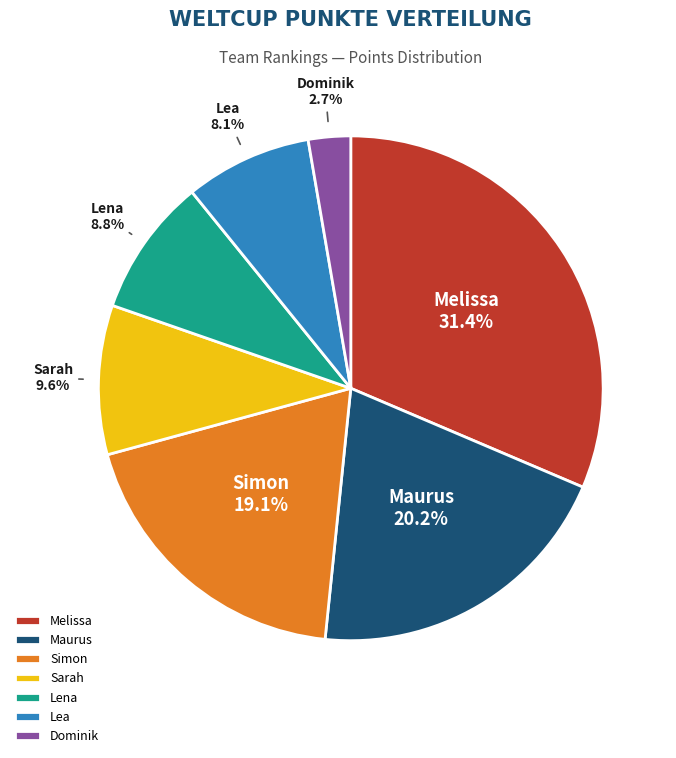

How many segments does this pie chart have?

7